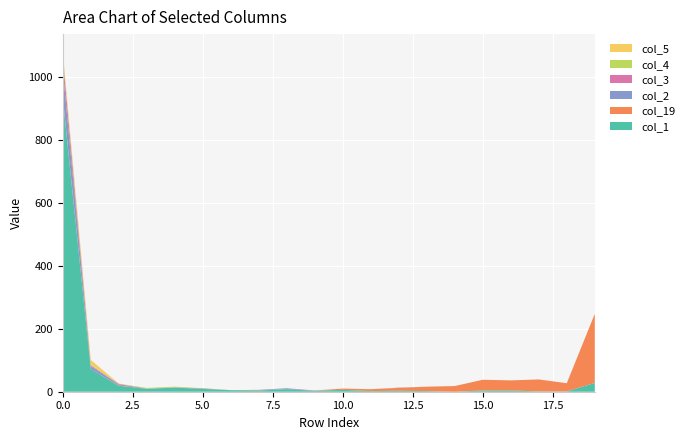

Reading right to left, transcribe all the data shown in this chart.

col_1: 28	1	1	4	4	0	2	3	2	6	3	8	4	5	9	13	9	19	72	931
col_19: 219	26	38	32	34	18	14	9	6	4	0	0	1	0	1	0	0	1	0	5
col_2: 0	0	0	0	0	0	0	0	0	0	0	3	1	0	1	0	1	3	9	86
col_3: 0	0	0	0	0	0	0	1	0	0	1	0	0	0	0	1	0	2	3	39
col_4: 0	0	0	0	0	0	0	0	0	0	0	0	0	0	0	2	2	0	3	12
col_5: 0	0	0	0	0	0	0	0	0	0	0	0	0	0	0	0	0	1	14	8